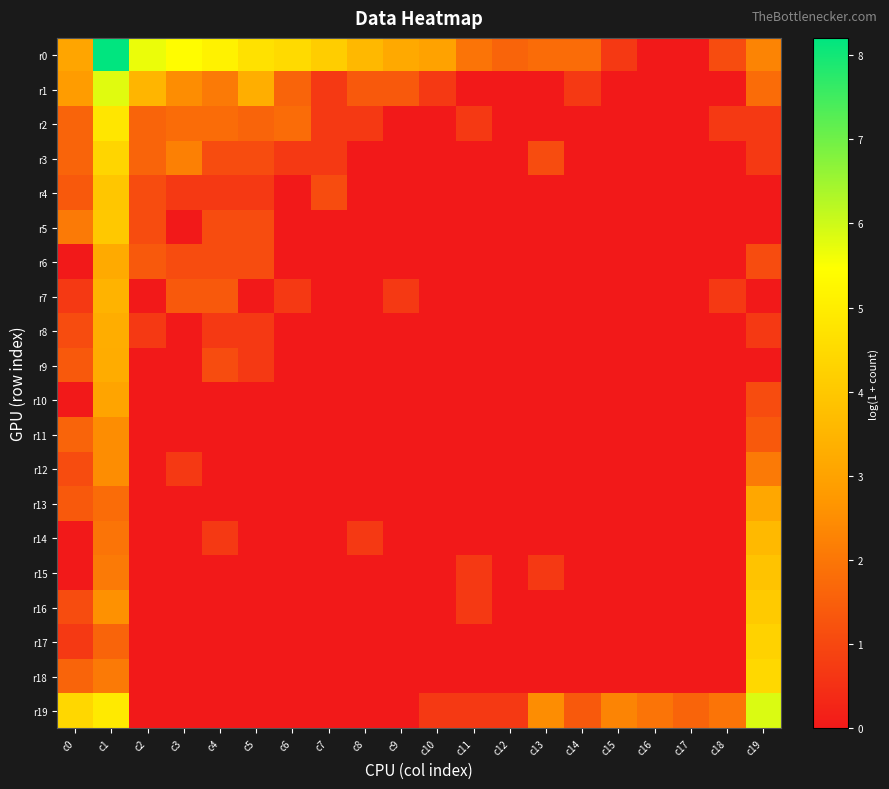

What is the greatest value displayed?

8.2